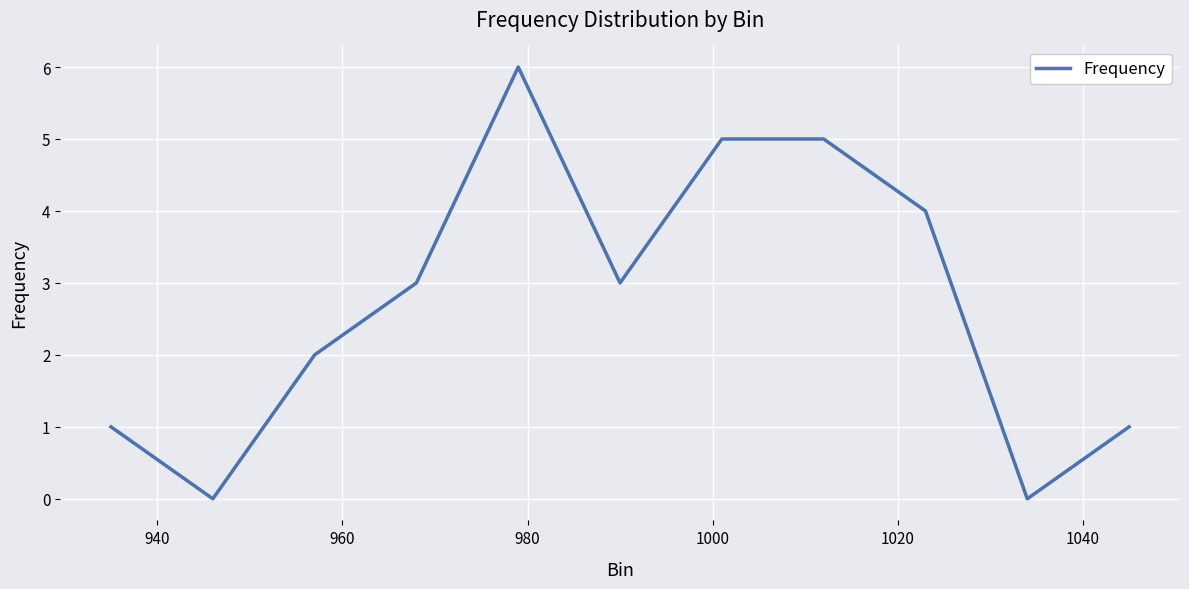

What is the difference between the maximum and minimum values?

6